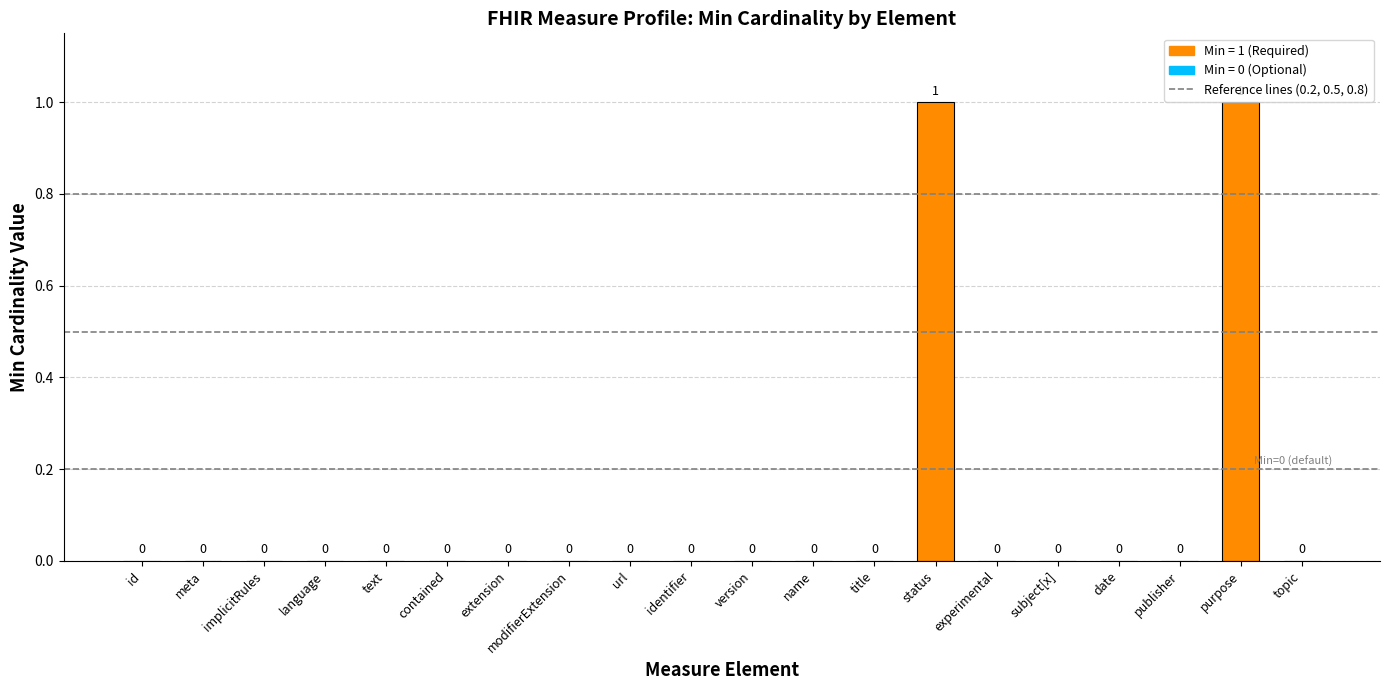

The value at publisher is 0. True or false?

True